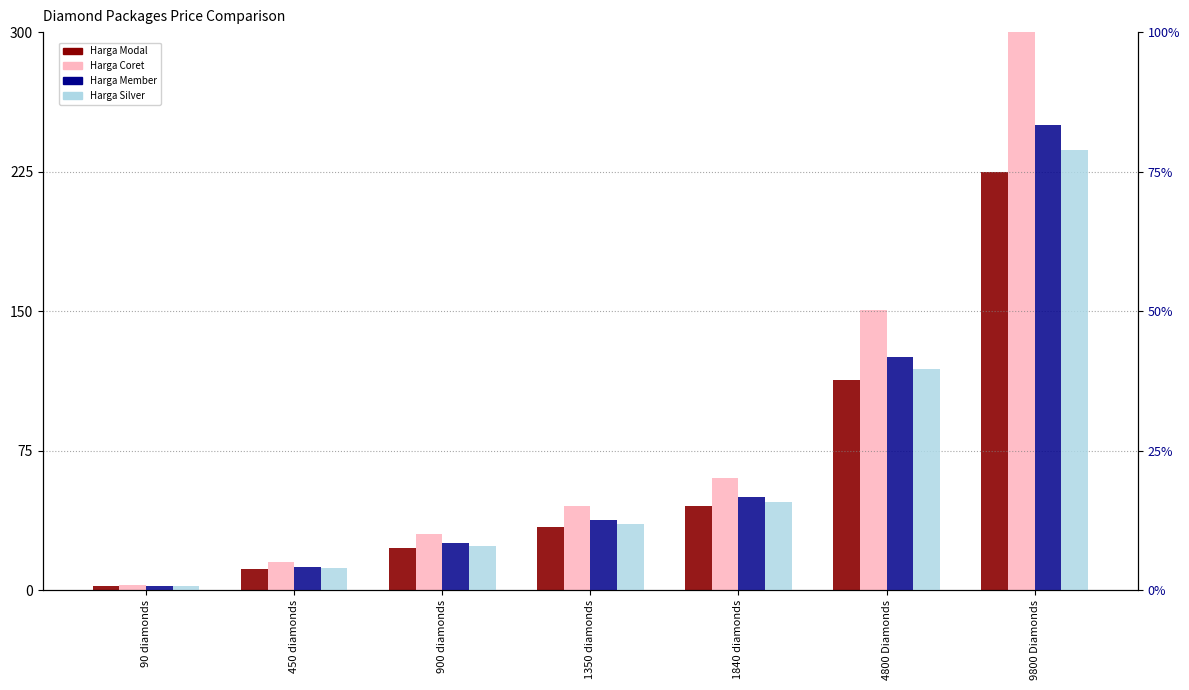

True or false: Harga Modal has a value of 22.7 at 900 diamonds.

True